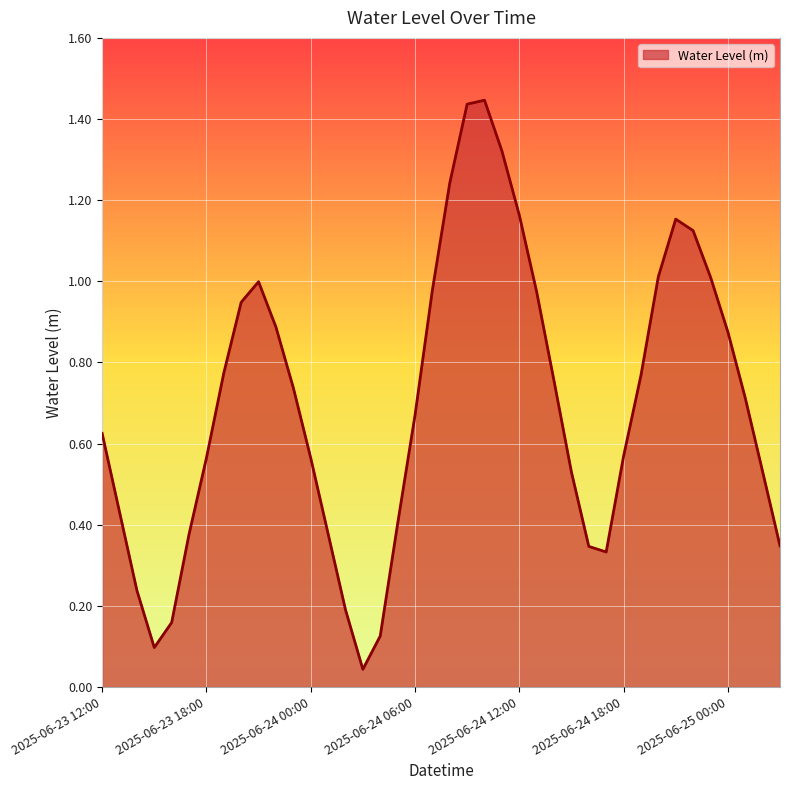

How many lines are shown in the chart?

1